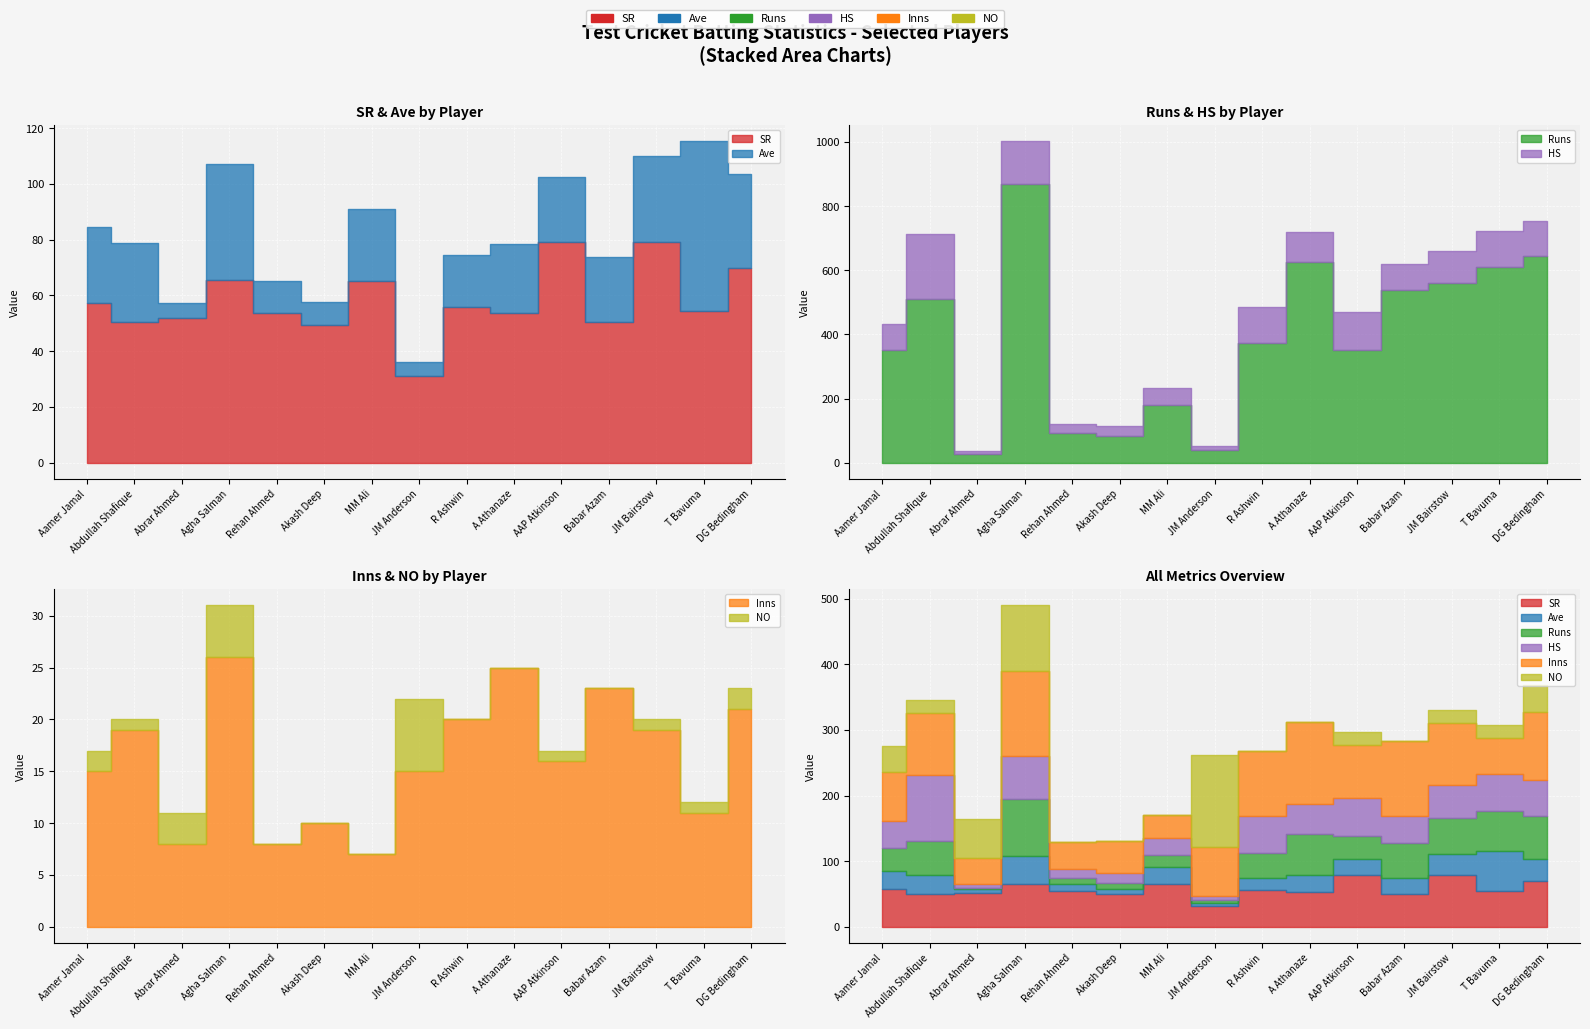

Where is the first local minimum for SR?

Abdullah Shafique